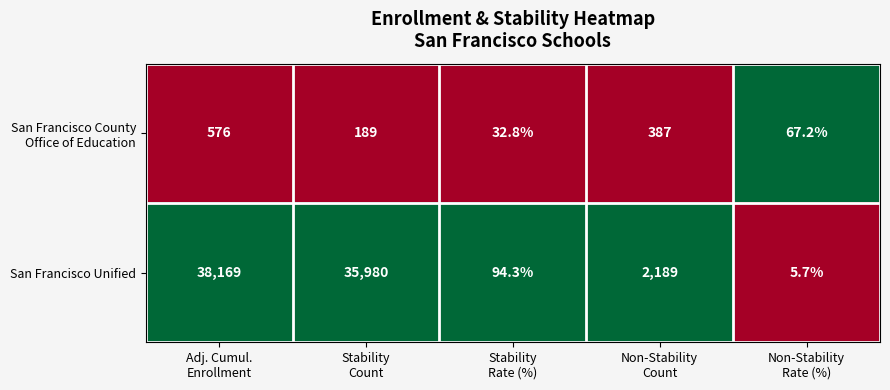

Which series has the largest range (max minus min)?

San Francisco Unified